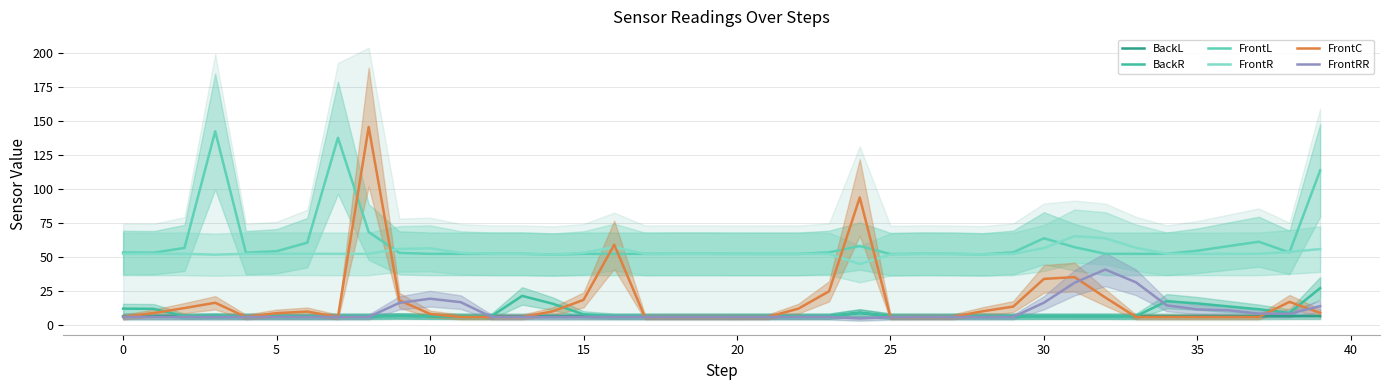

Is the value of BackL at 39 greater than the value of FrontL at 27?

No